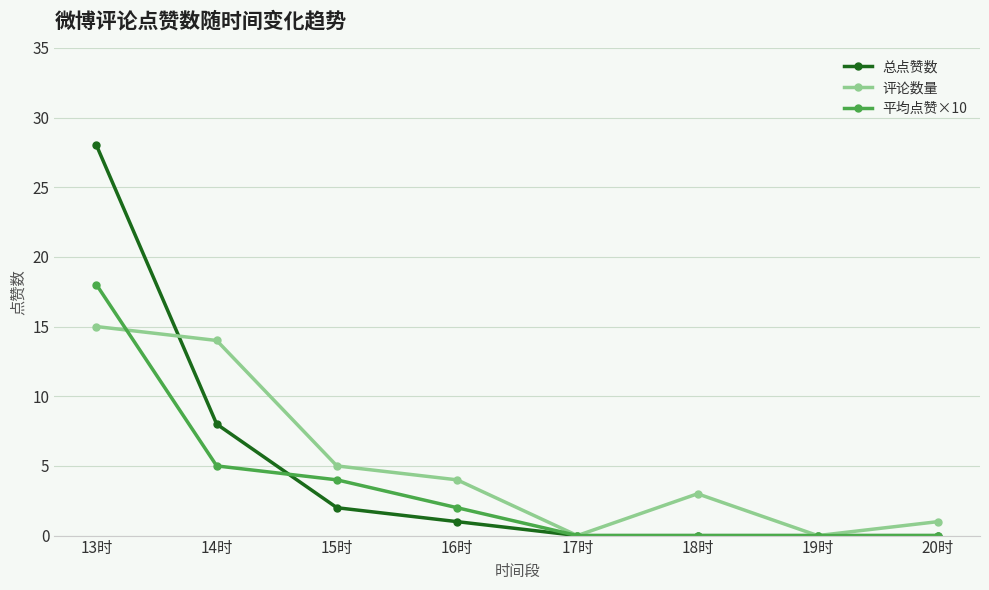

What is the difference between the maximum and minimum values in the 平均点赞×10 series?

18